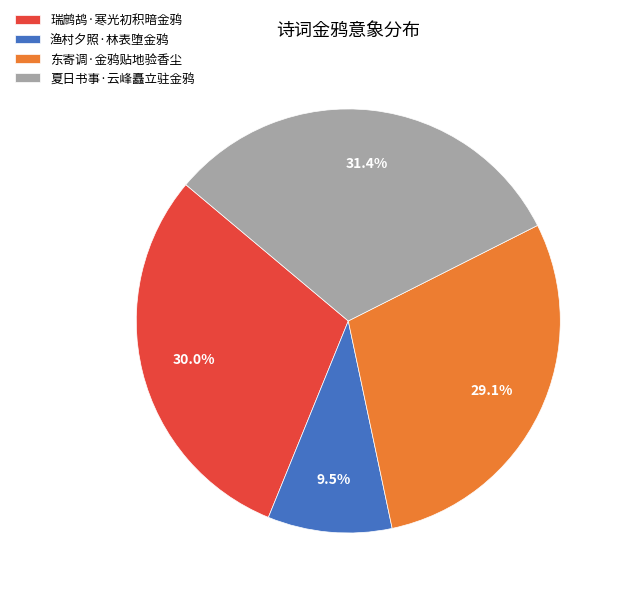

Which has a higher value, 夏日书事·云峰矗立驻金鸦 or 瑞鹧鸪·寒光初积暗金鸦?

夏日书事·云峰矗立驻金鸦